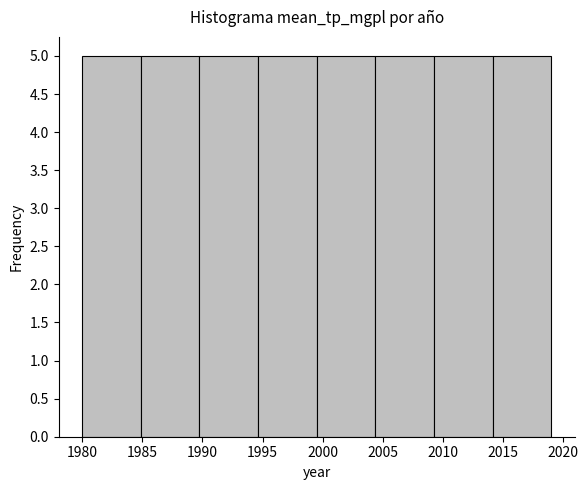

What is the height of the bar covering 1985.0 to 1990.0 on the x-axis? Neither the bar edges nor the heights are printed on the chart, so give them approximately, as read against the axes.

5